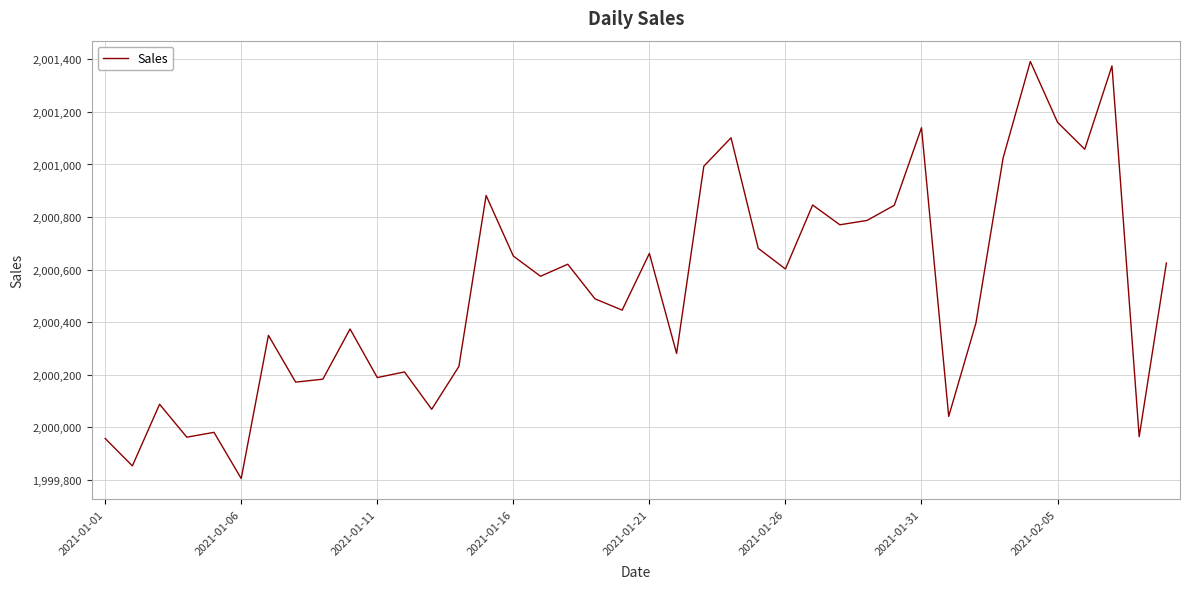

What is the smallest value displayed?

1999804.1